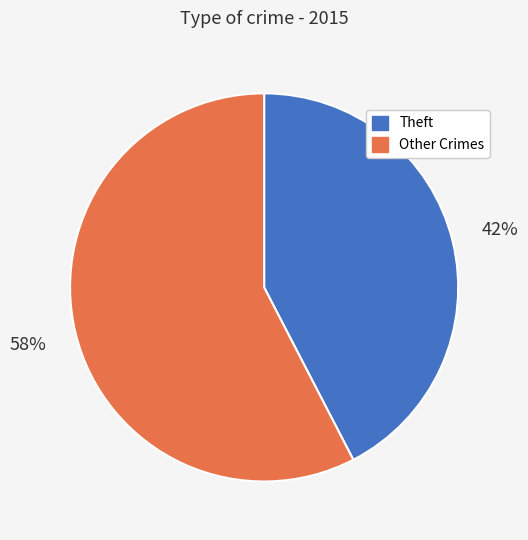

Is there any slice that represents more than half of the pie?

Yes